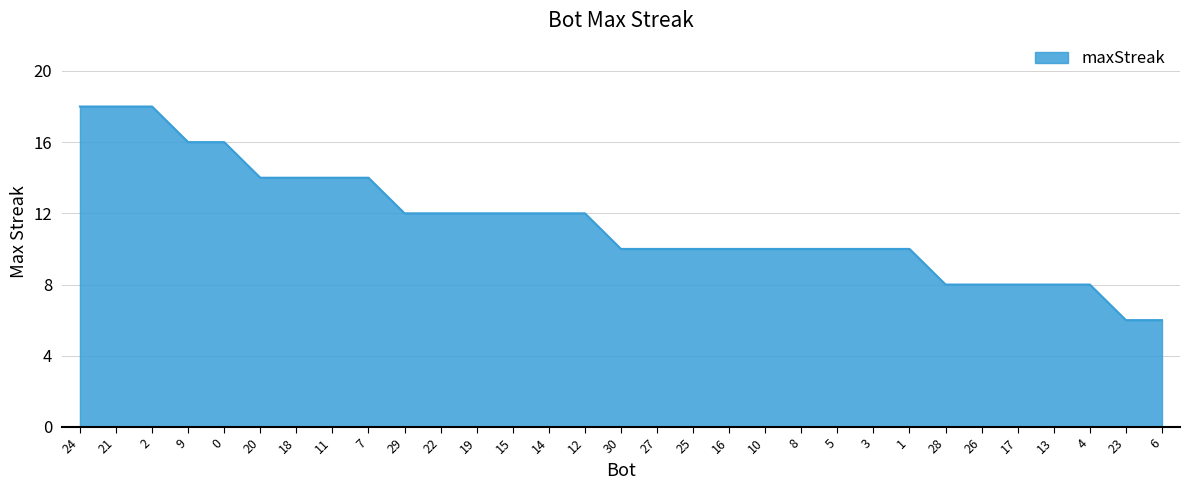

True or false: the data shows 10 at 16.

True